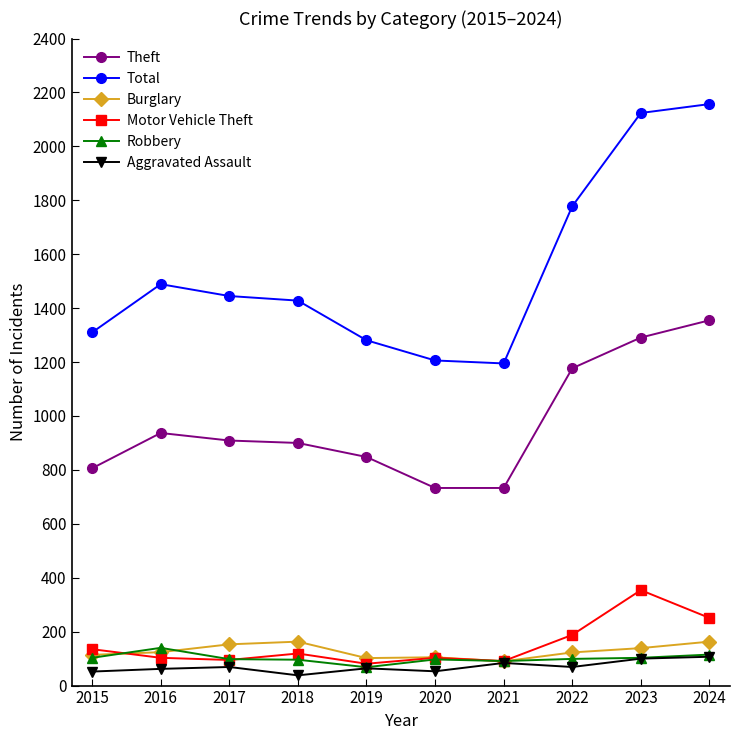

True or false: Theft has a value of 1291 at 2023.

True